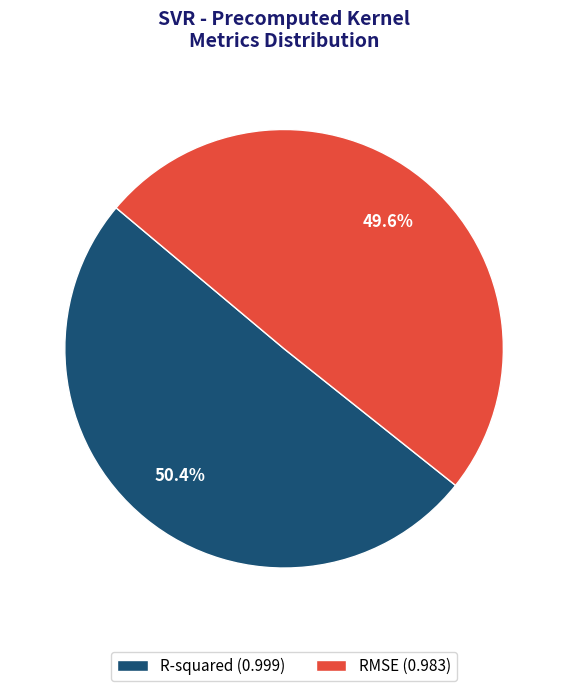

Which slice is the smallest?

RMSE